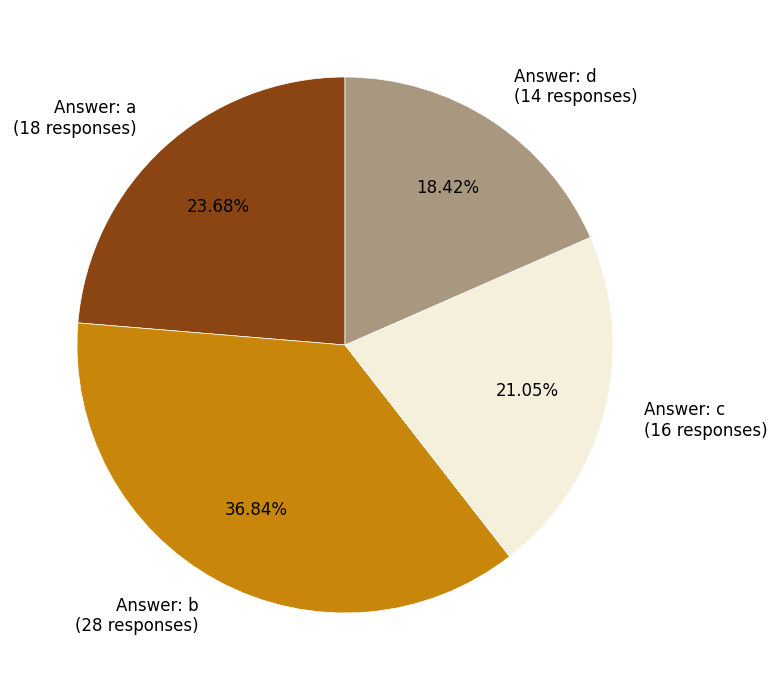

Does Answer: b (28 responses) represent more than half of the total?

No